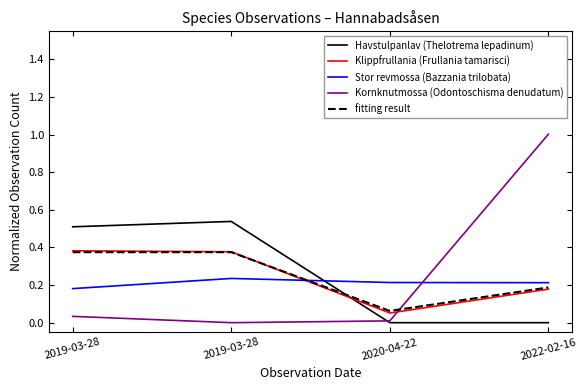

True or false: Stor revmossa (Bazzania trilobata) has a value of 0.1 at 2022-02-16.

False